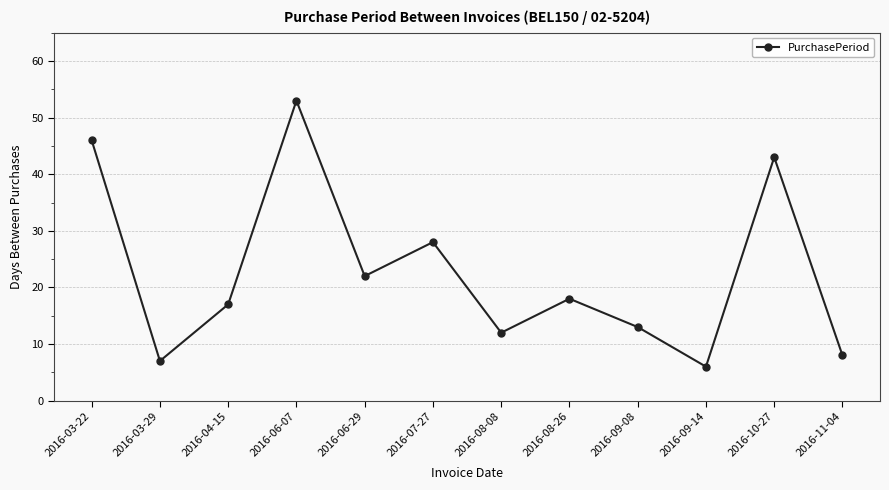

What is the maximum value shown in the chart?

53